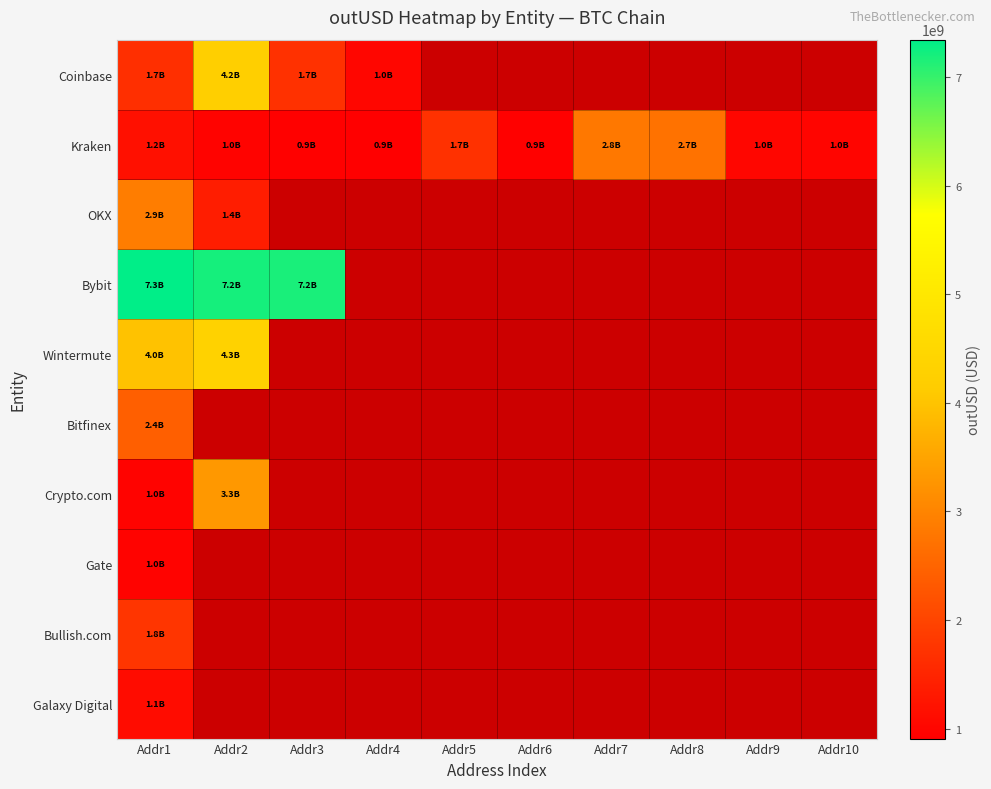

Between Addr1 and Addr2, which series saw the biggest shift?

Coinbase